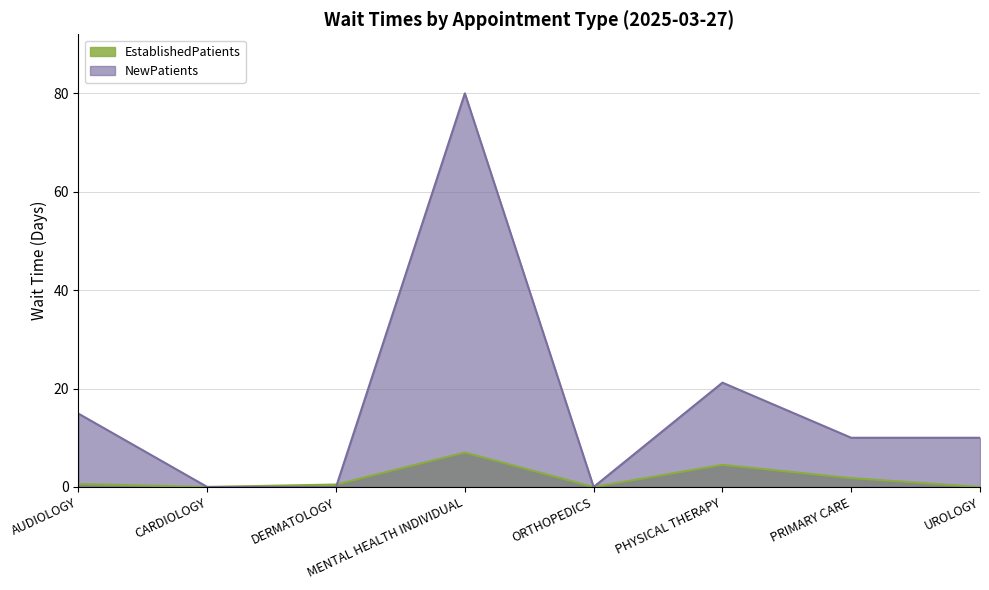

How many times do NewPatients and EstablishedPatients cross each other?

1